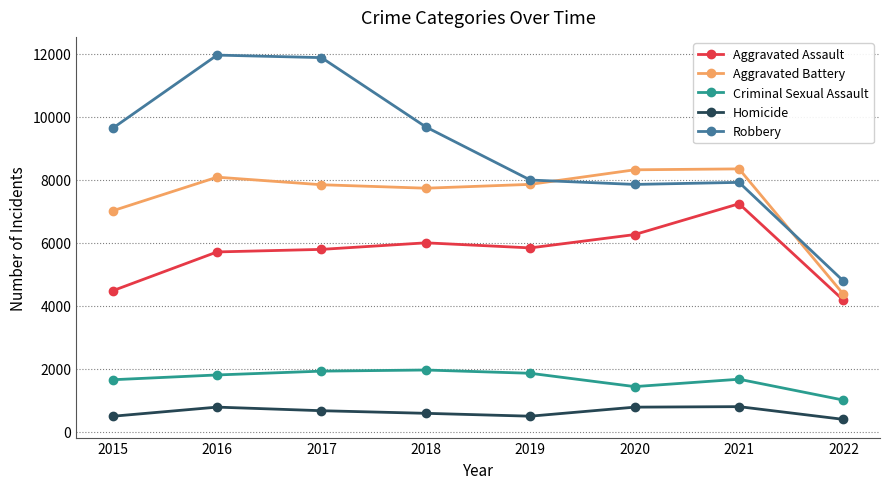

Count the number of data series in this chart.

5